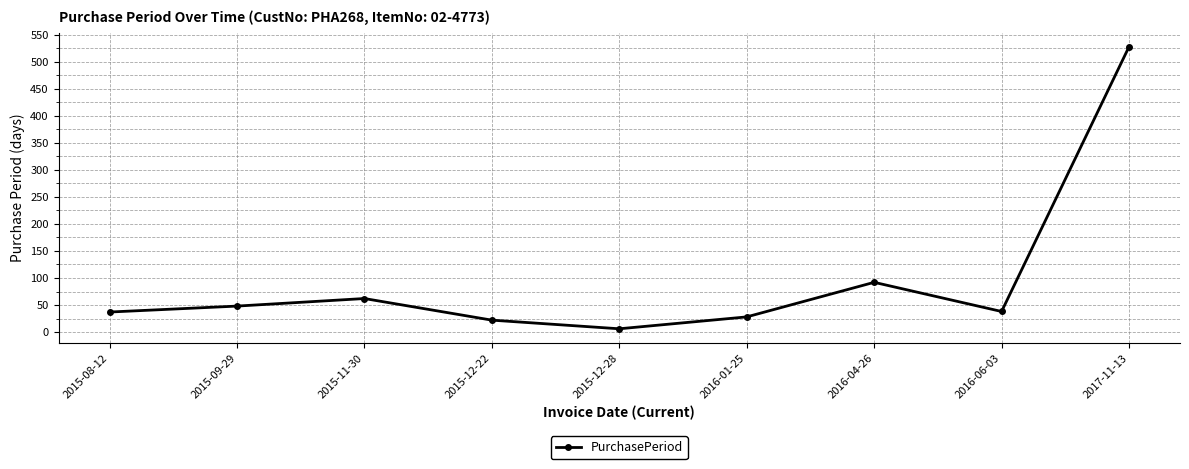

Which category has the highest value across all series?

2017-11-13